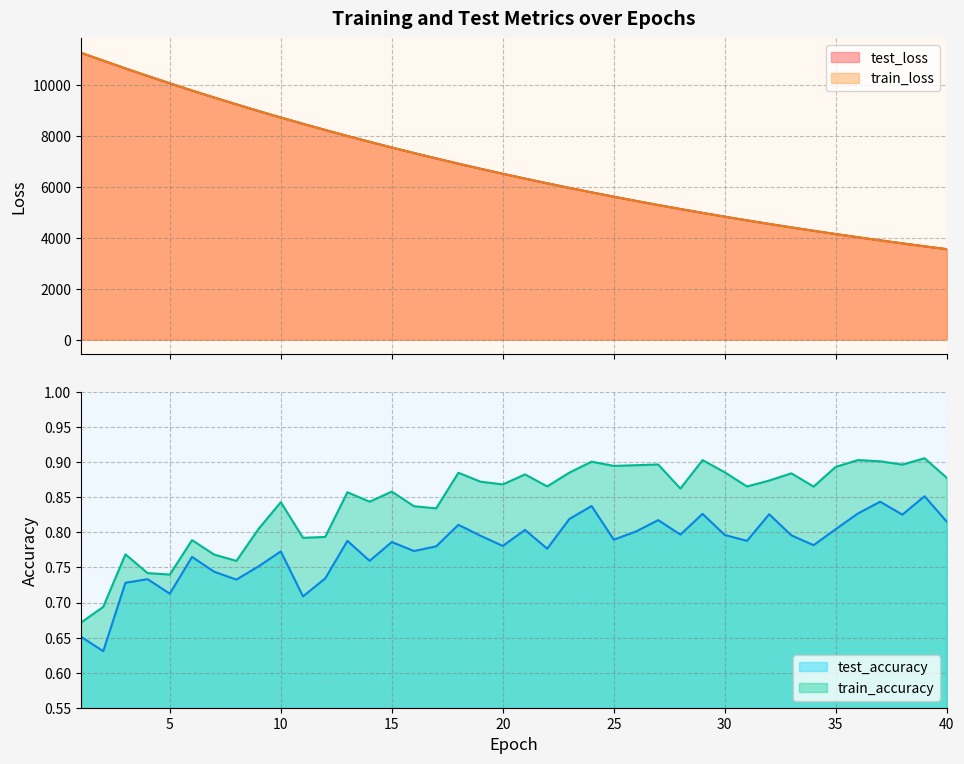

What is the difference between the train_accuracy values at 7 and 25?

0.1